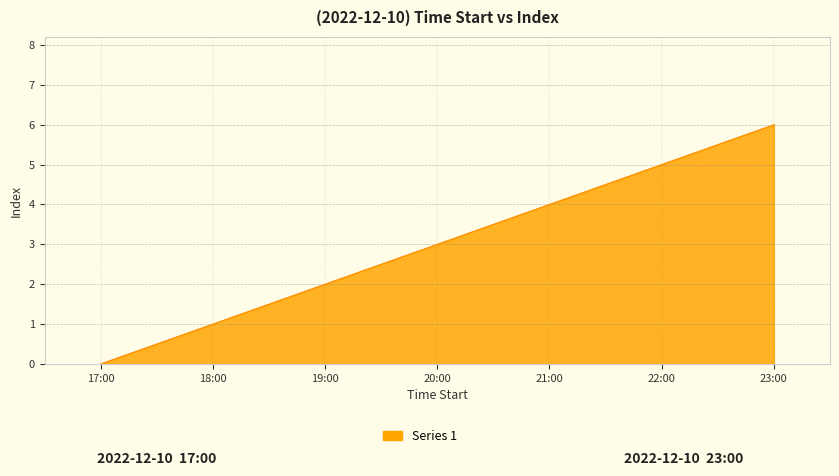

The value at 23:00 is 6. True or false?

True